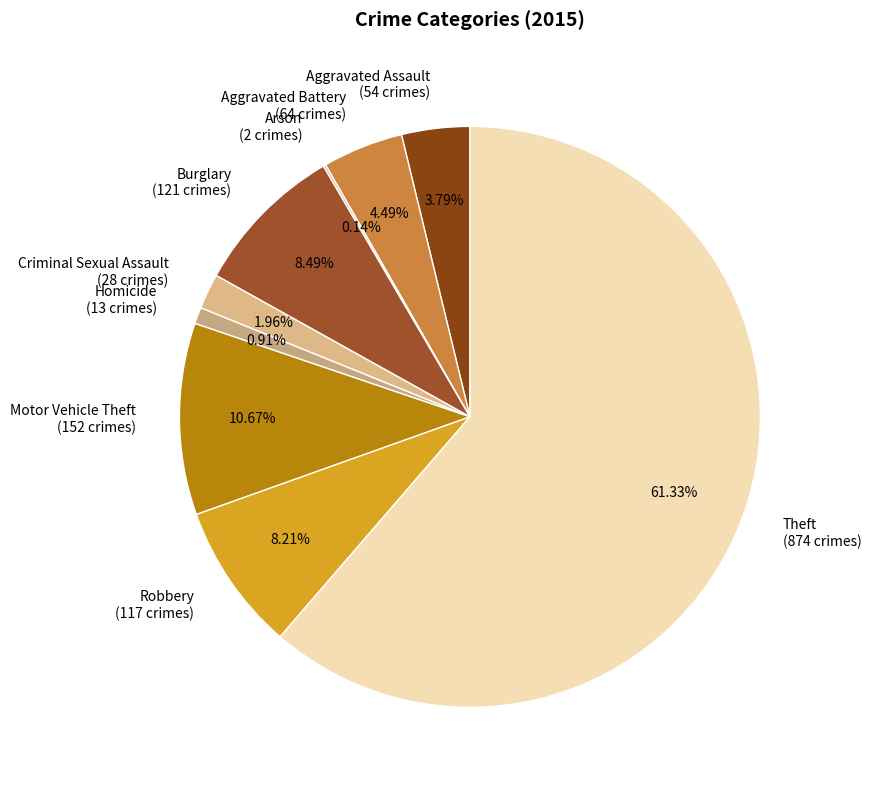

To the nearest percent, what is the difference between the largest and smallest slice percentages?

61%